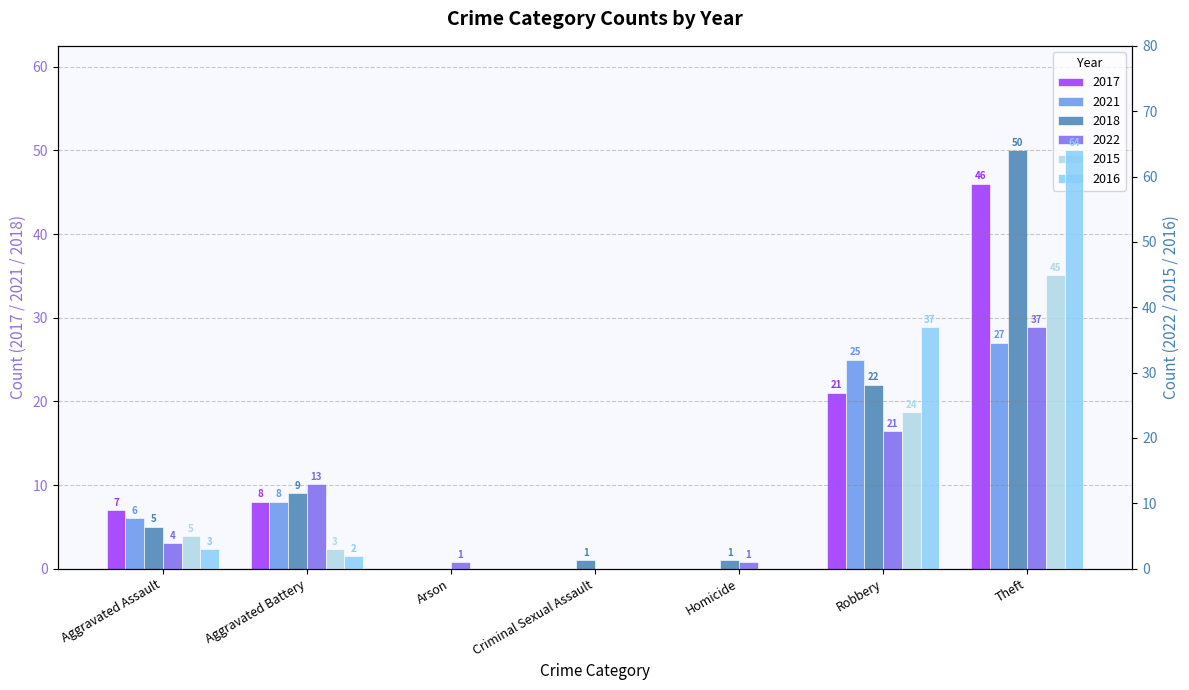

List the series in order of their peak value, highest first.

2016, 2018, 2017, 2015, 2022, 2021